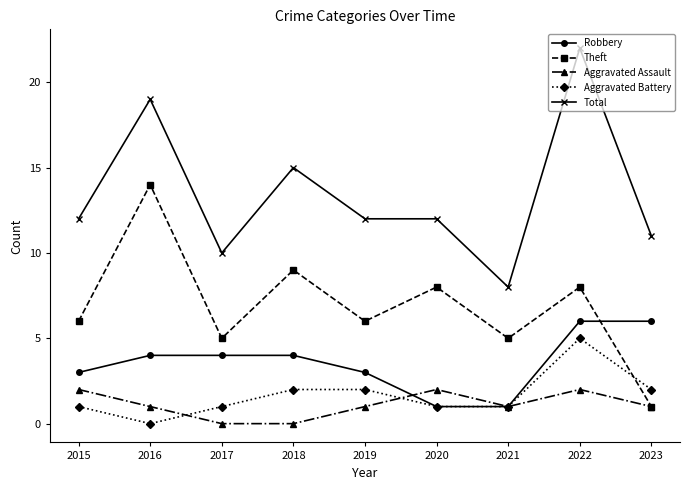

What is the total value across all series at 2018?

30